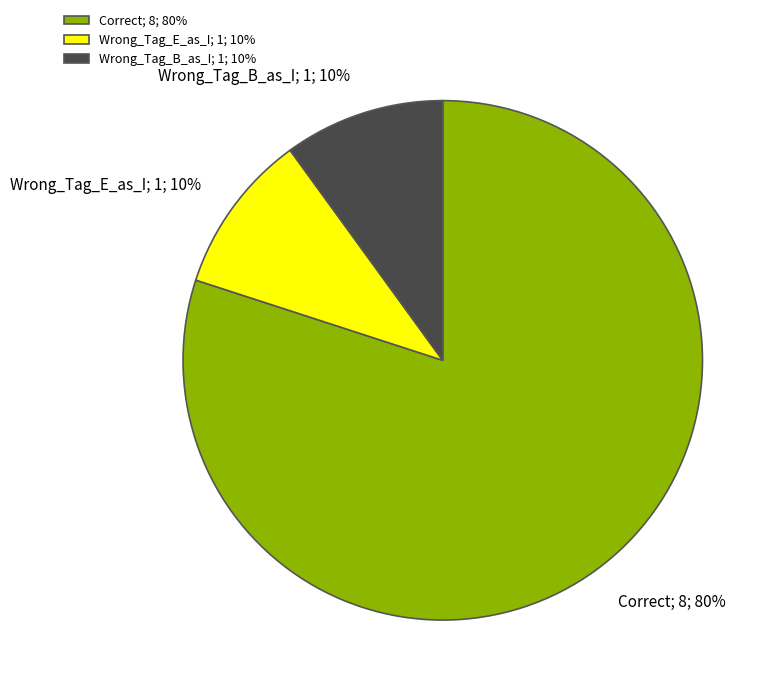

Approximately how many times larger is the value at Wrong_Tag_B_as_I; 1; 10% compared to Wrong_Tag_E_as_I; 1; 10%?

1.0